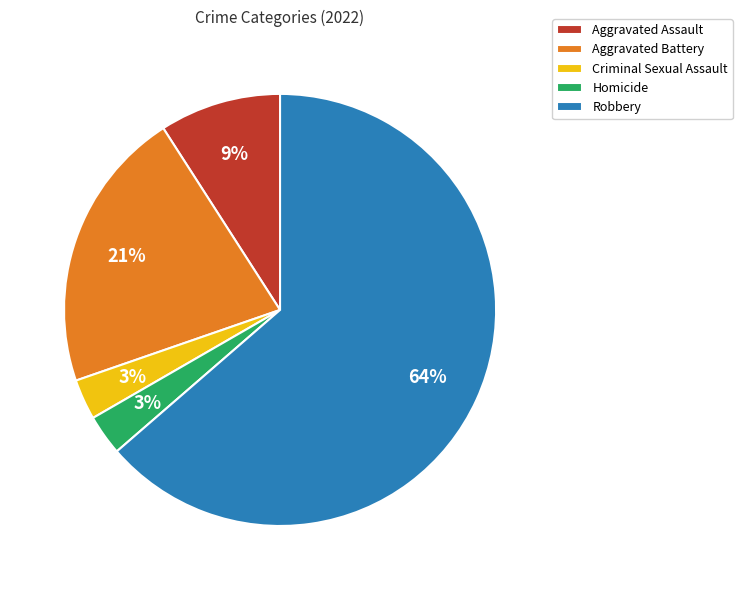

To the nearest percent, what is the average slice percentage?

20%